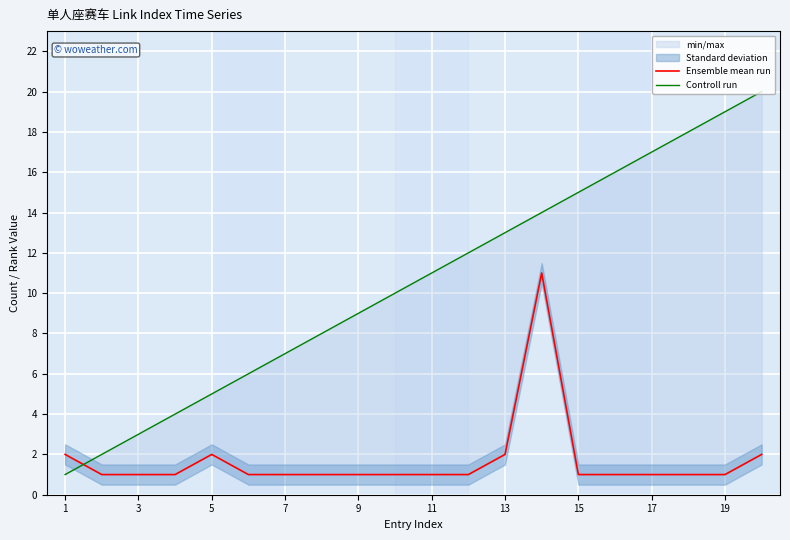

Count the Ensemble mean run values in the range 1 to 2.

19